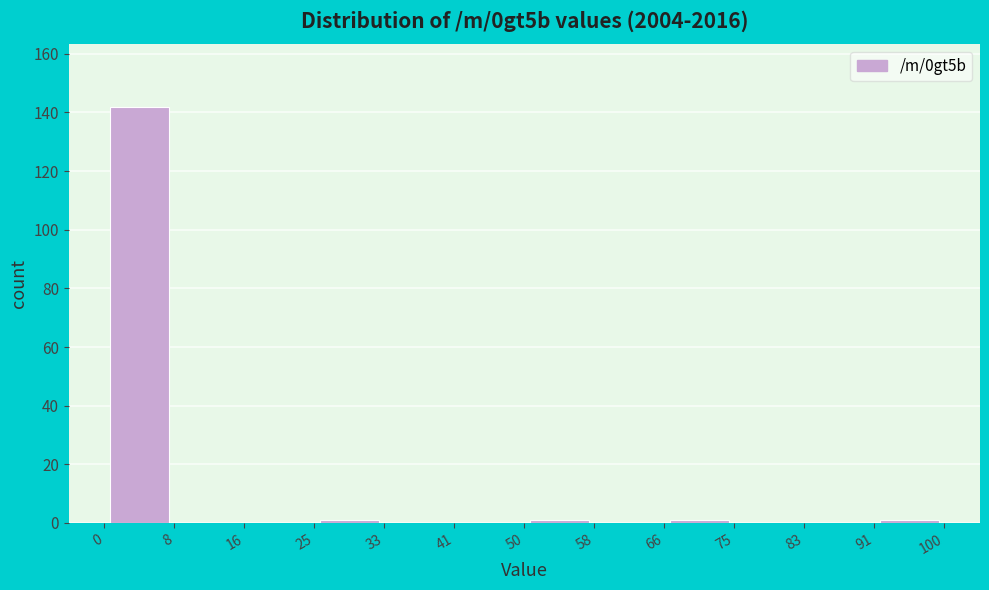

What is the height of the bar covering 0 to 8 on the x-axis? The values are not printed on the chart, so give them approximately, as read against the axis.

142